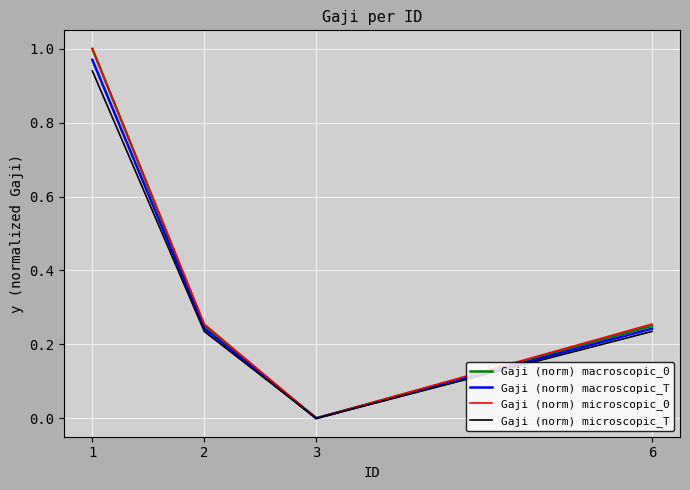

The value of Gaji (norm) microscopic_0 at 2 is 0.4. True or false?

False